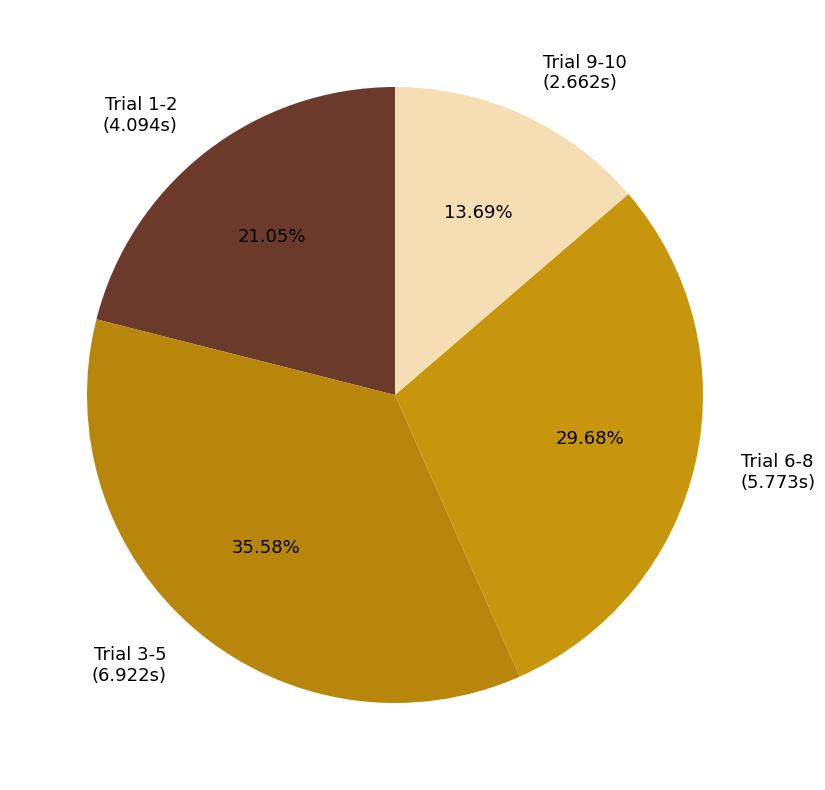

To the nearest percent, what is the average slice percentage?

25%